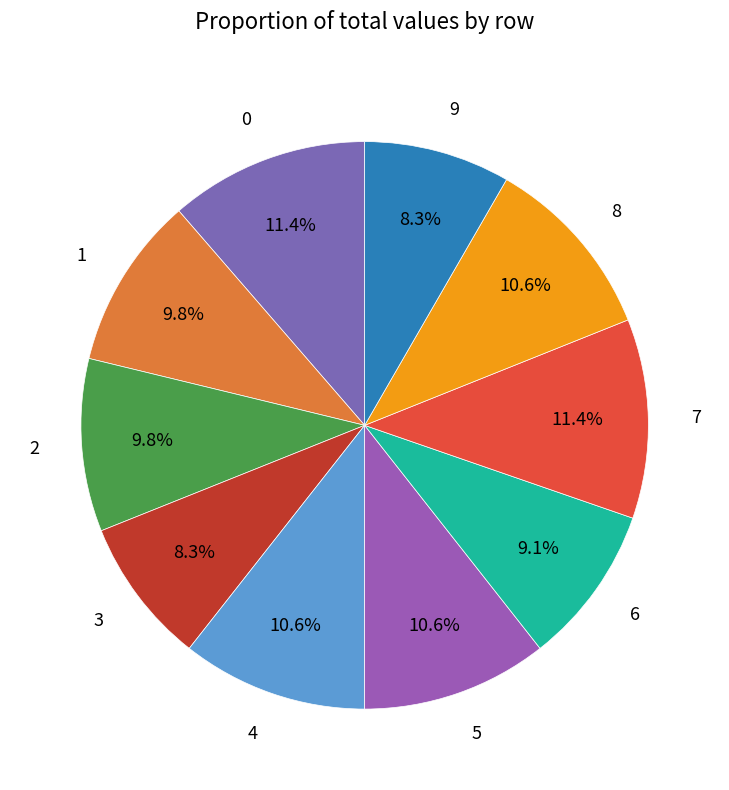

Do 6 and 0 together represent more than half of the pie?

No